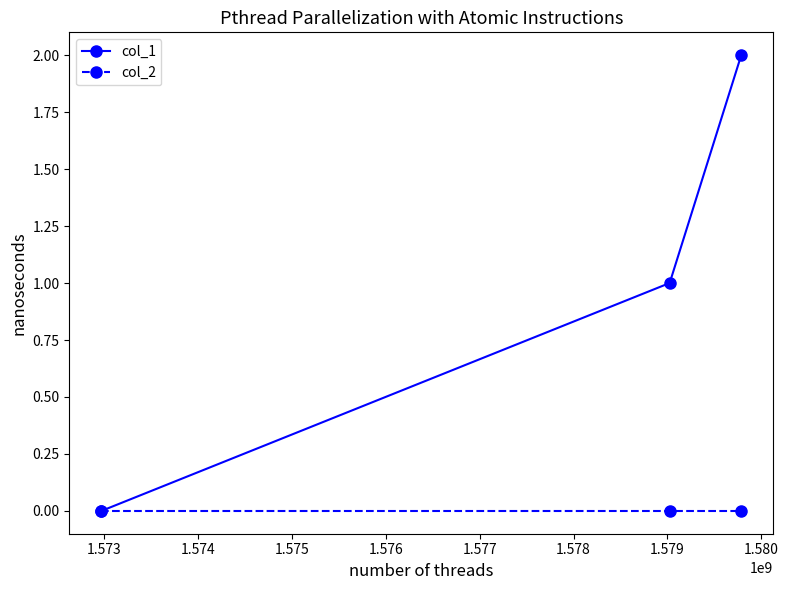

Which series has the largest total across all categories?

col_1